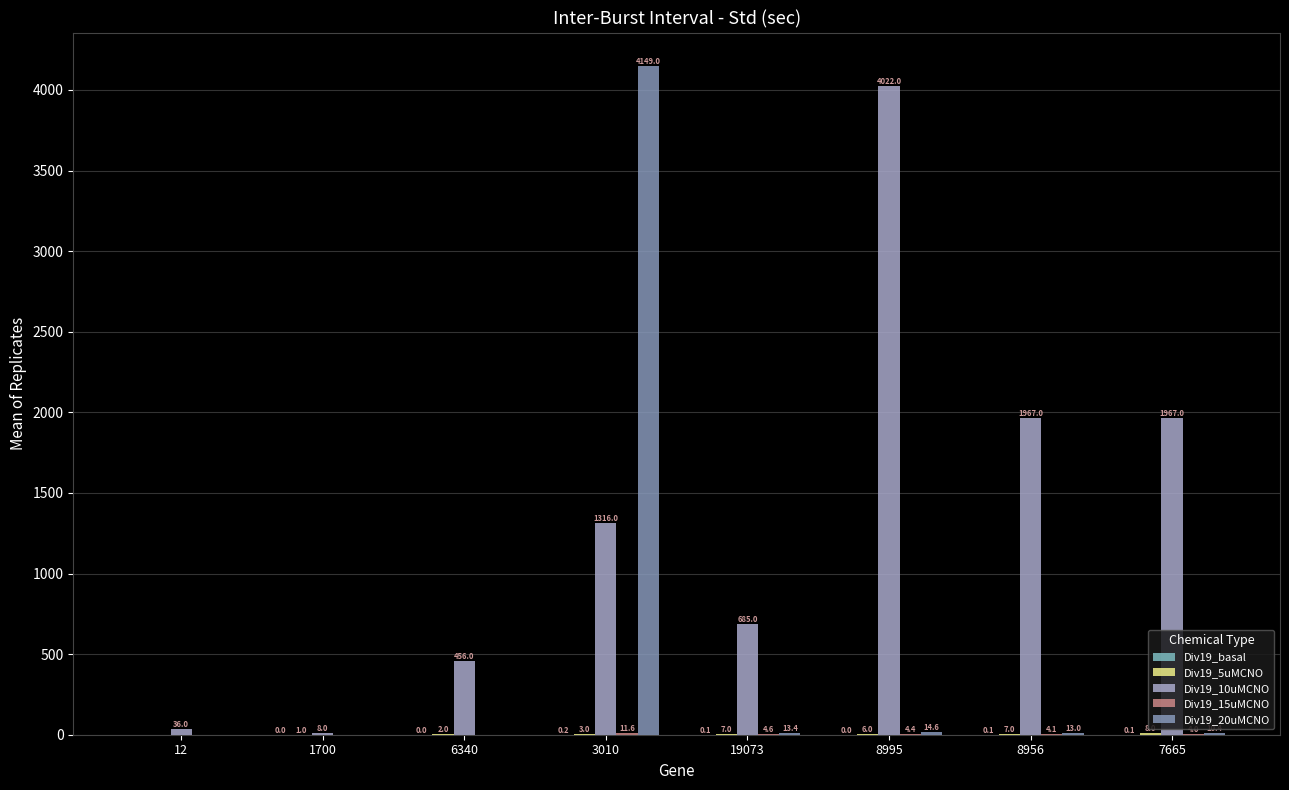

What position from the right is 8956?

2